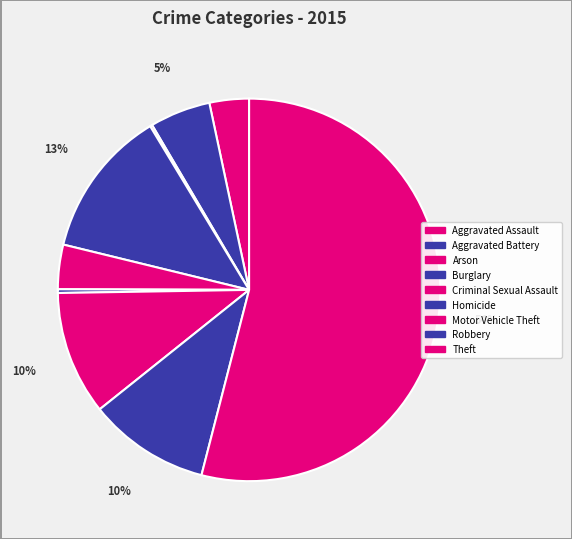

True or false: Arson accounts for 1% of the total.

False